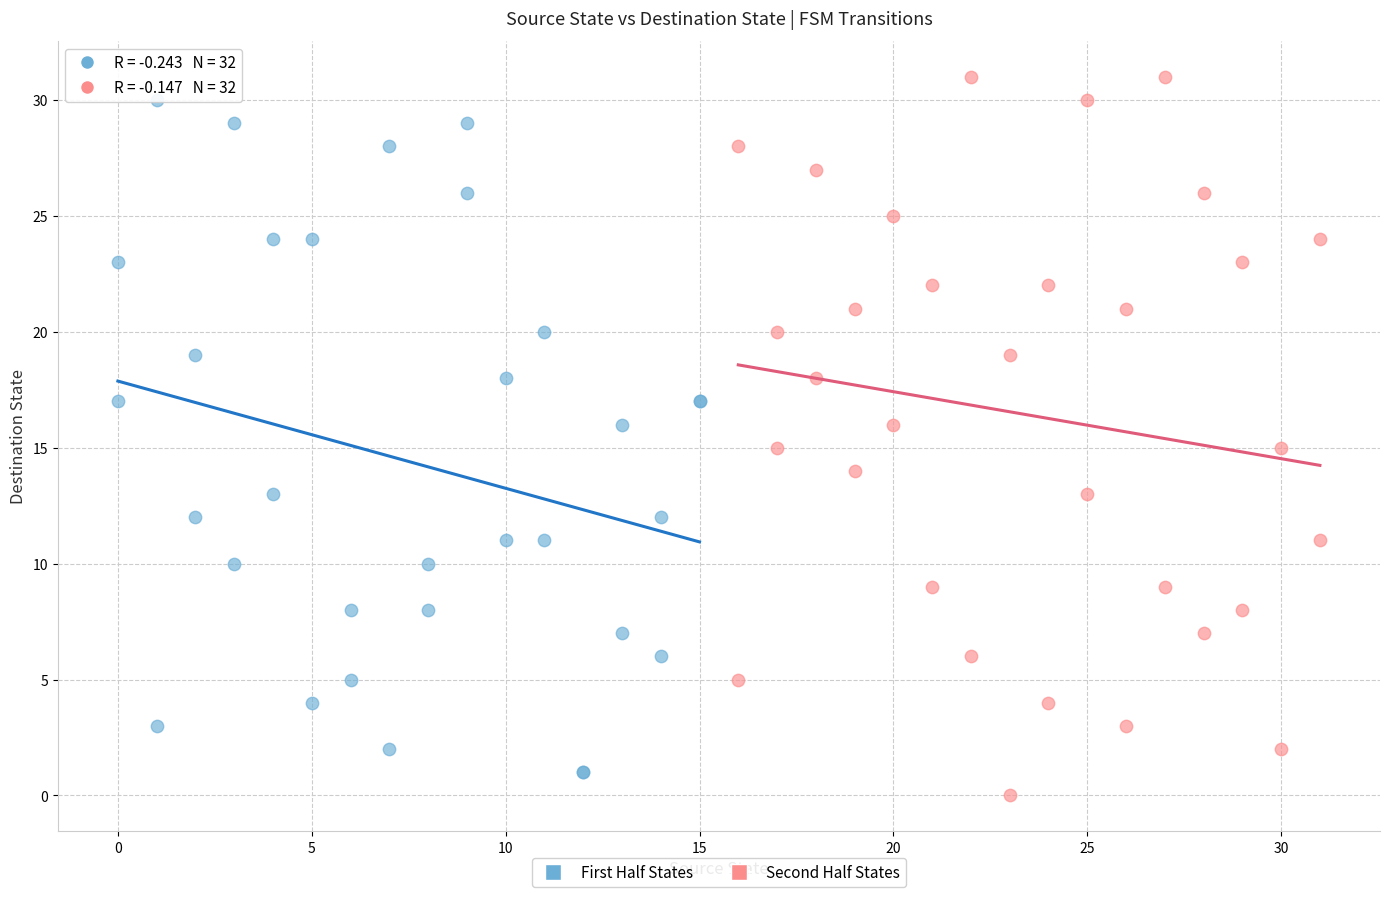

What are all the series names shown in the legend?

First Half States, Second Half States